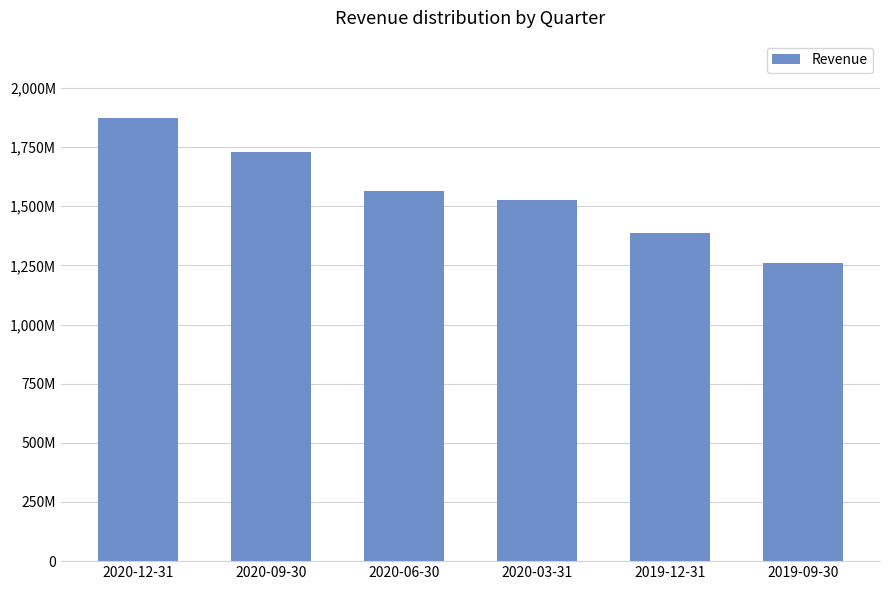

What is the value of the 1st bar from the left?

1874161000